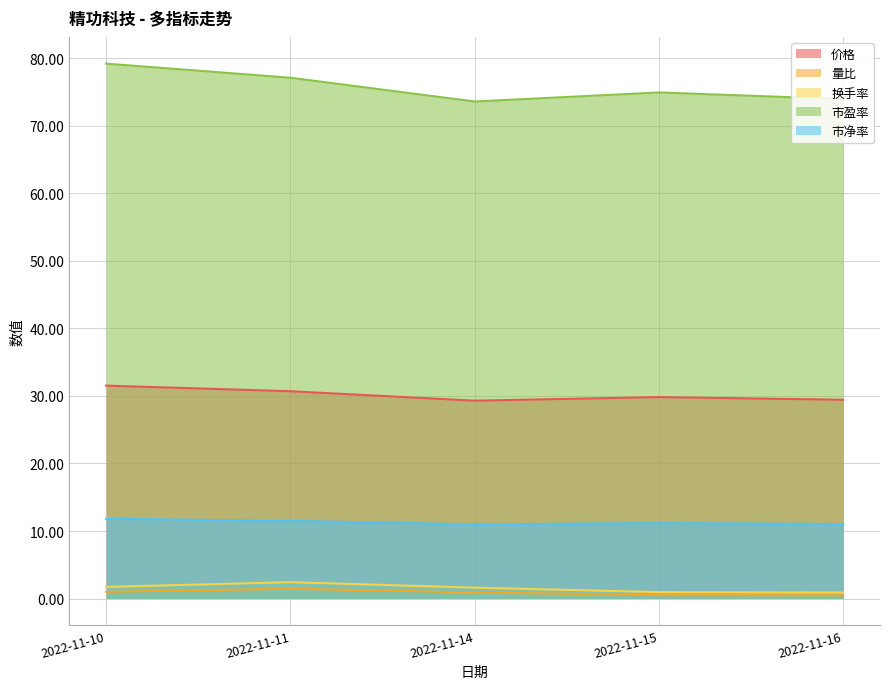

True or false: 价格 and 量比 intersect in this chart.

False